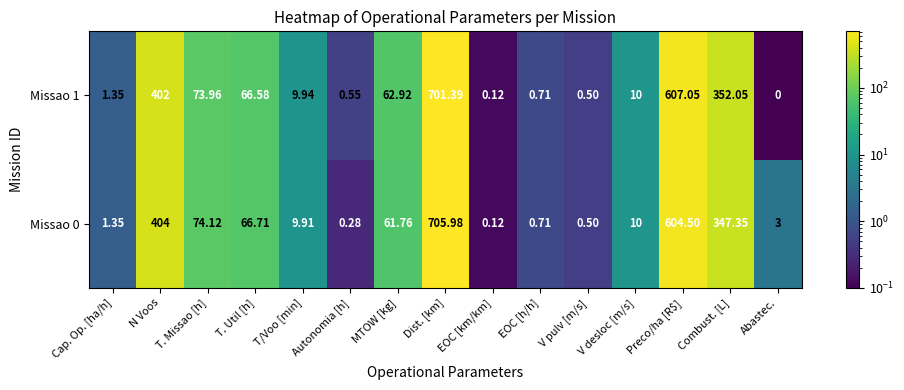

At which label does Missao 1 first exceed 10?

N Voos